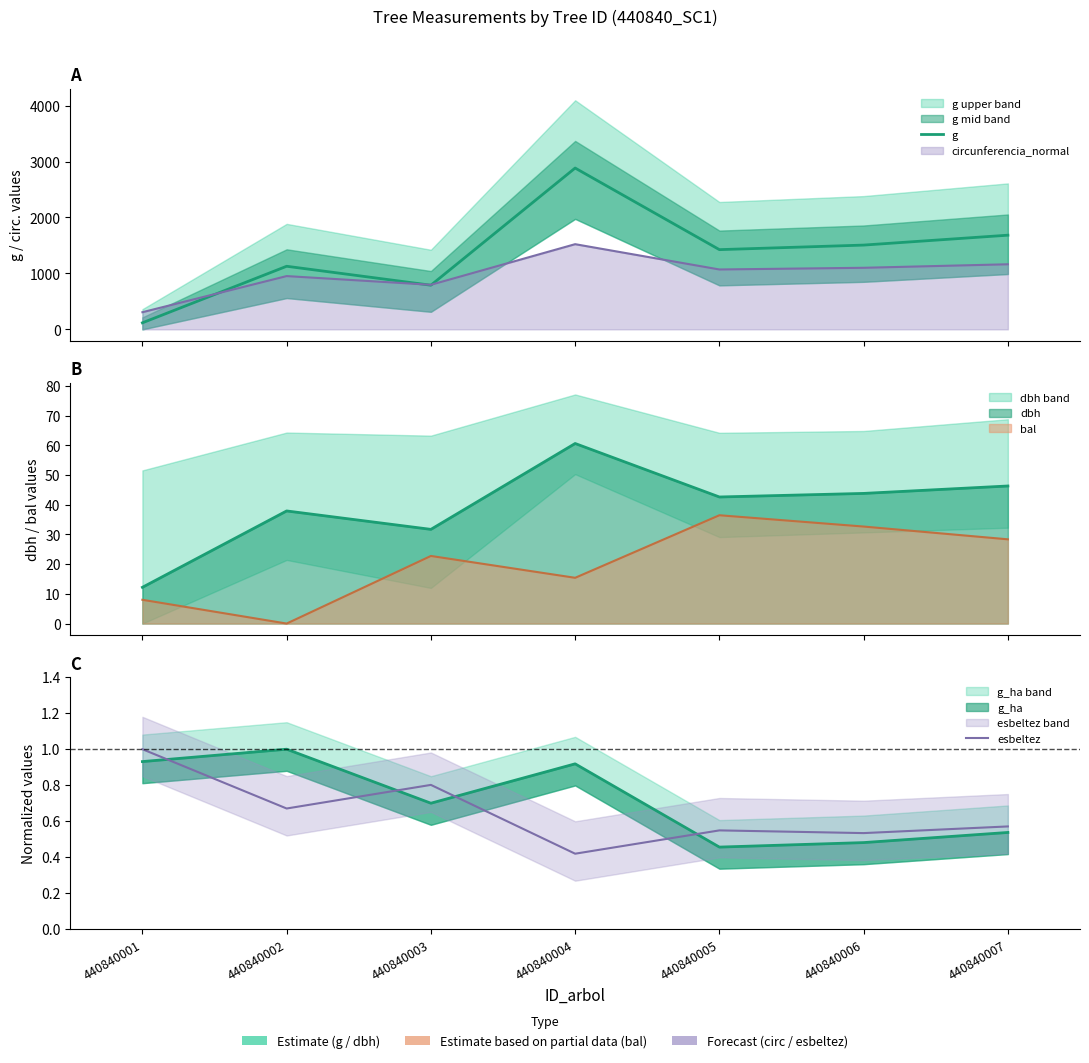

What is the sum of the g values at 440840004 and 440840006?

4391.0